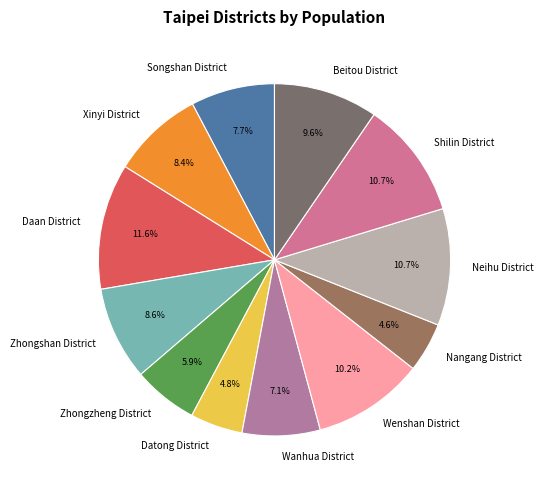

Does Xinyi District account for over 50% of the chart?

No